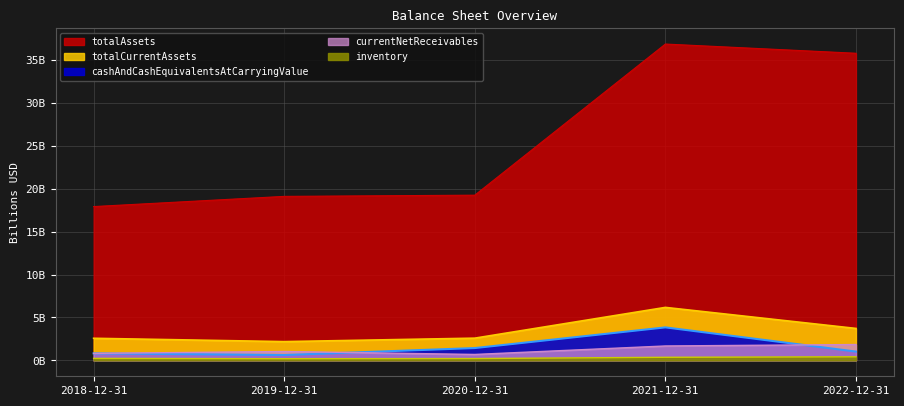

At which category does the chart reach its minimum across all series?

2019-12-31